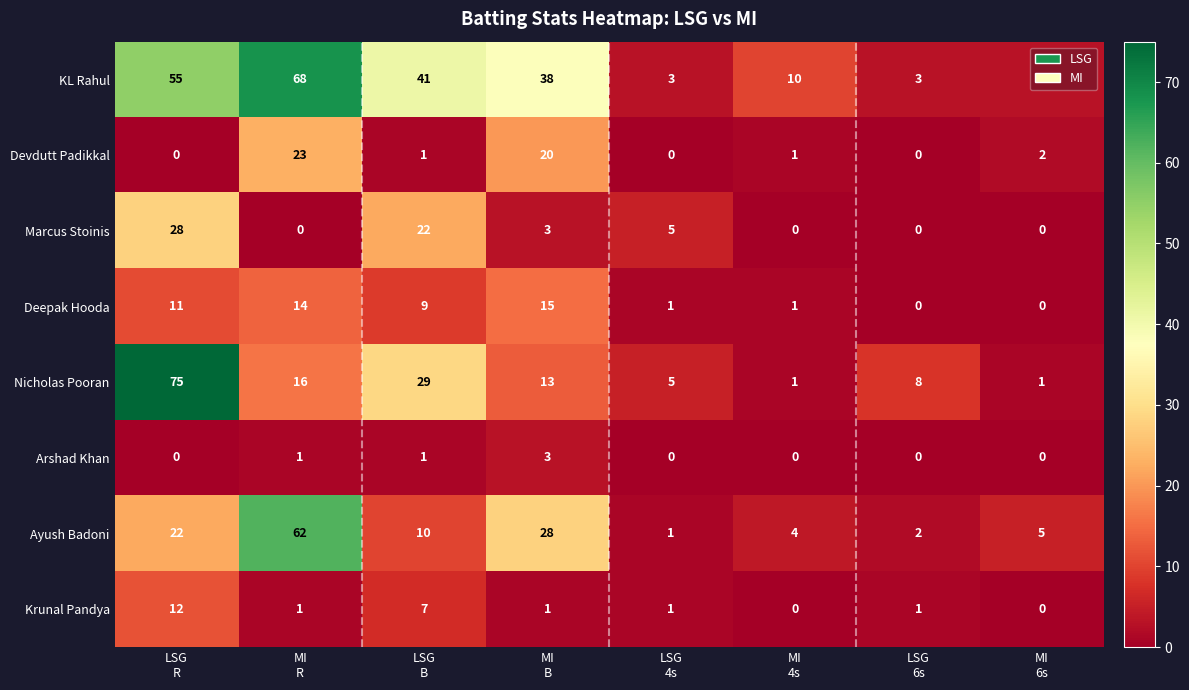

Which series changed the most between MI
R and MI
B?

Ayush Badoni